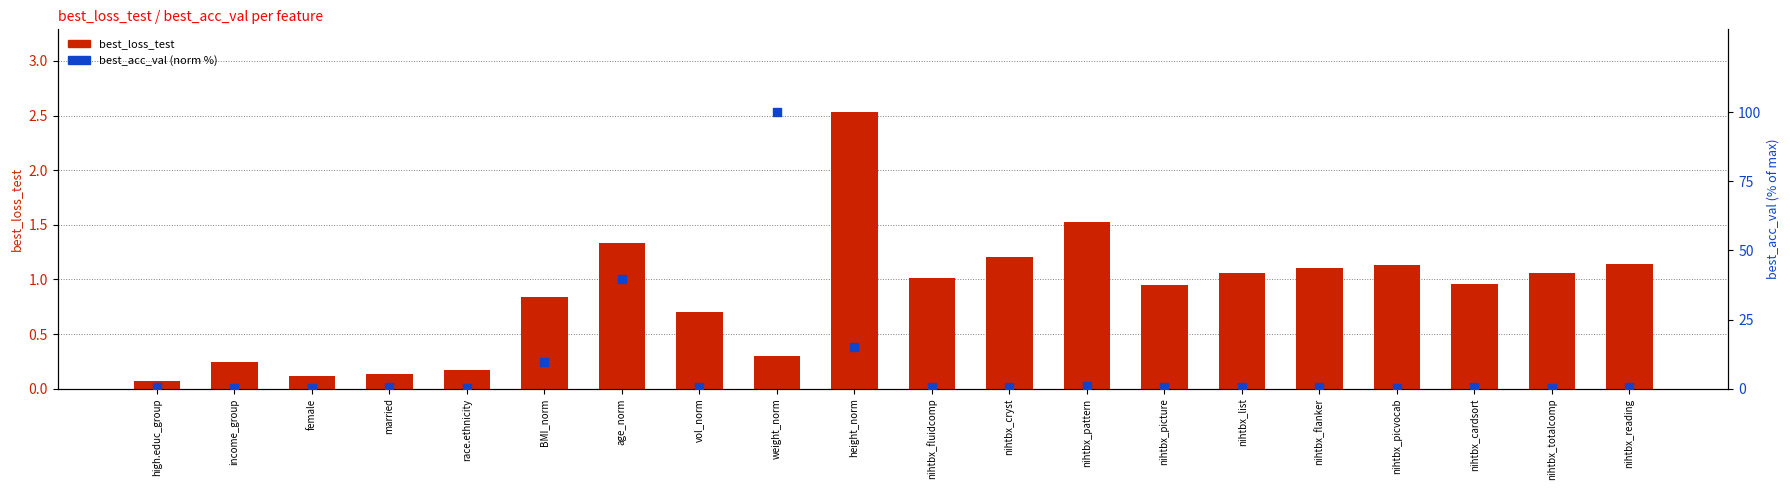

At how many categories does at least one series exceed 26?

2